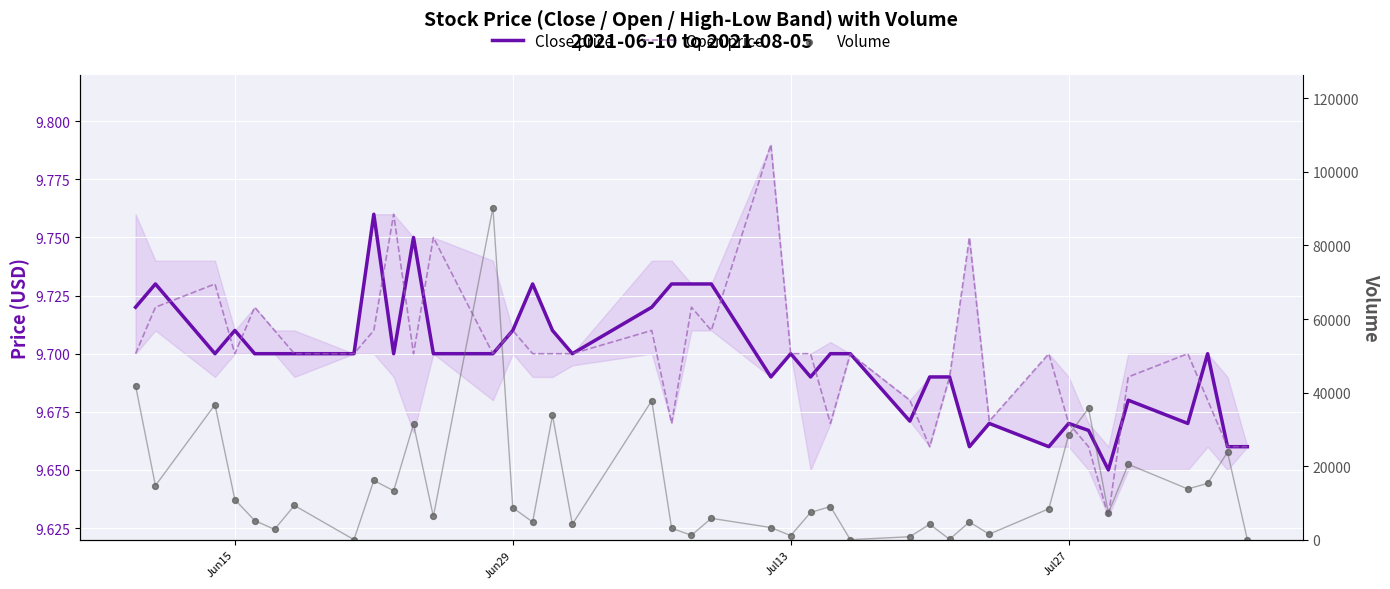

Which series has the largest total across all categories?

Volume